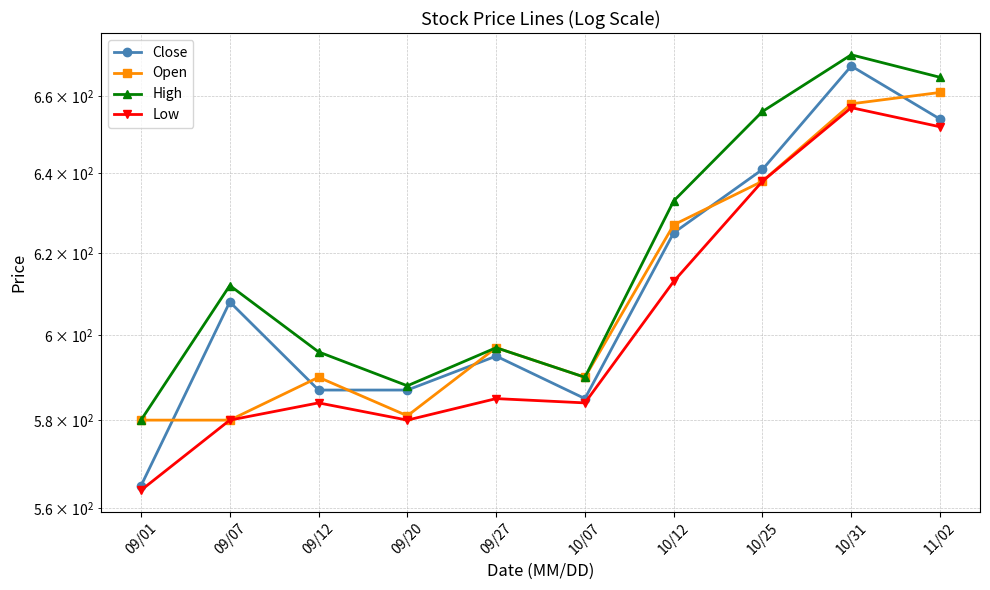

How many data points does each series have?

10